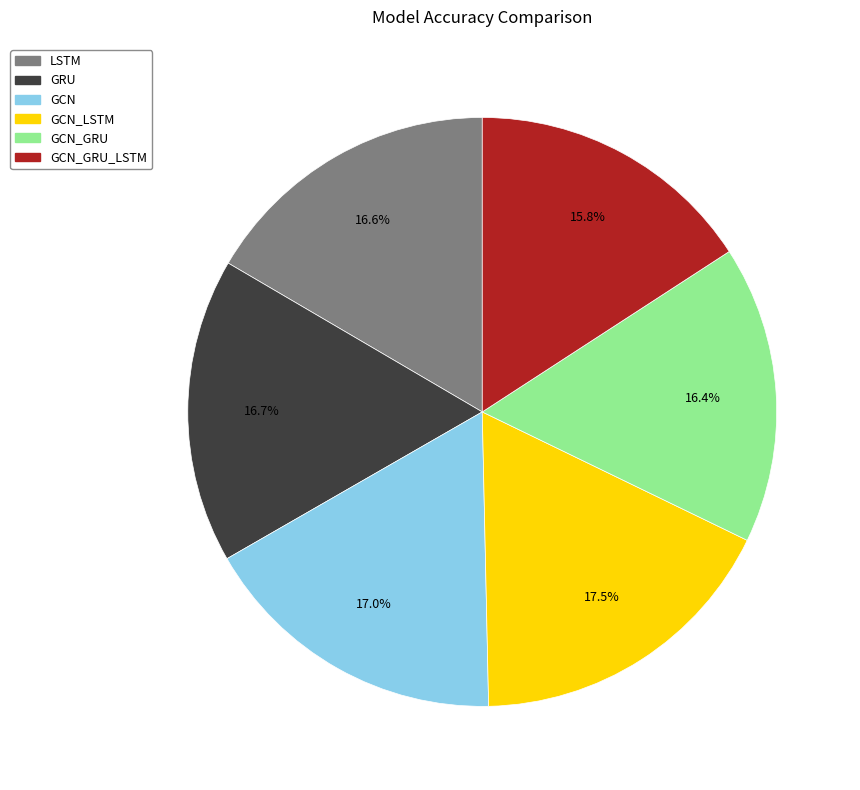

Between GCN_GRU_LSTM and GCN, which is larger?

GCN